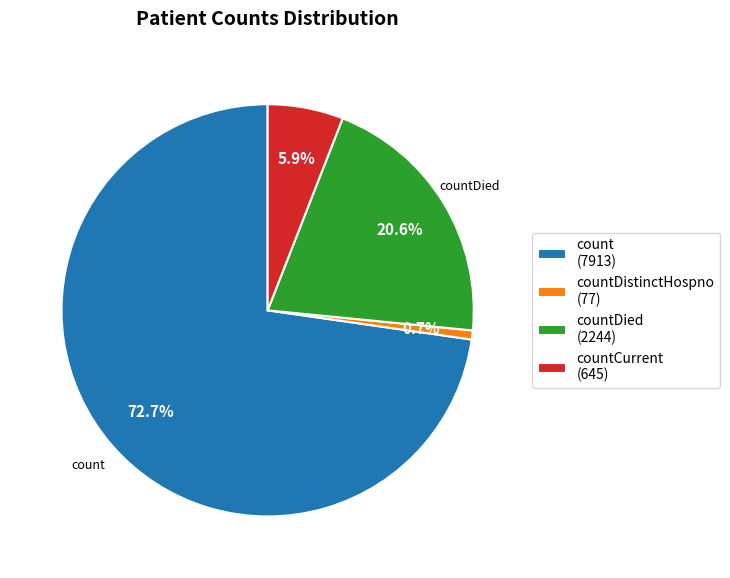

Is there a majority slice in this chart?

Yes